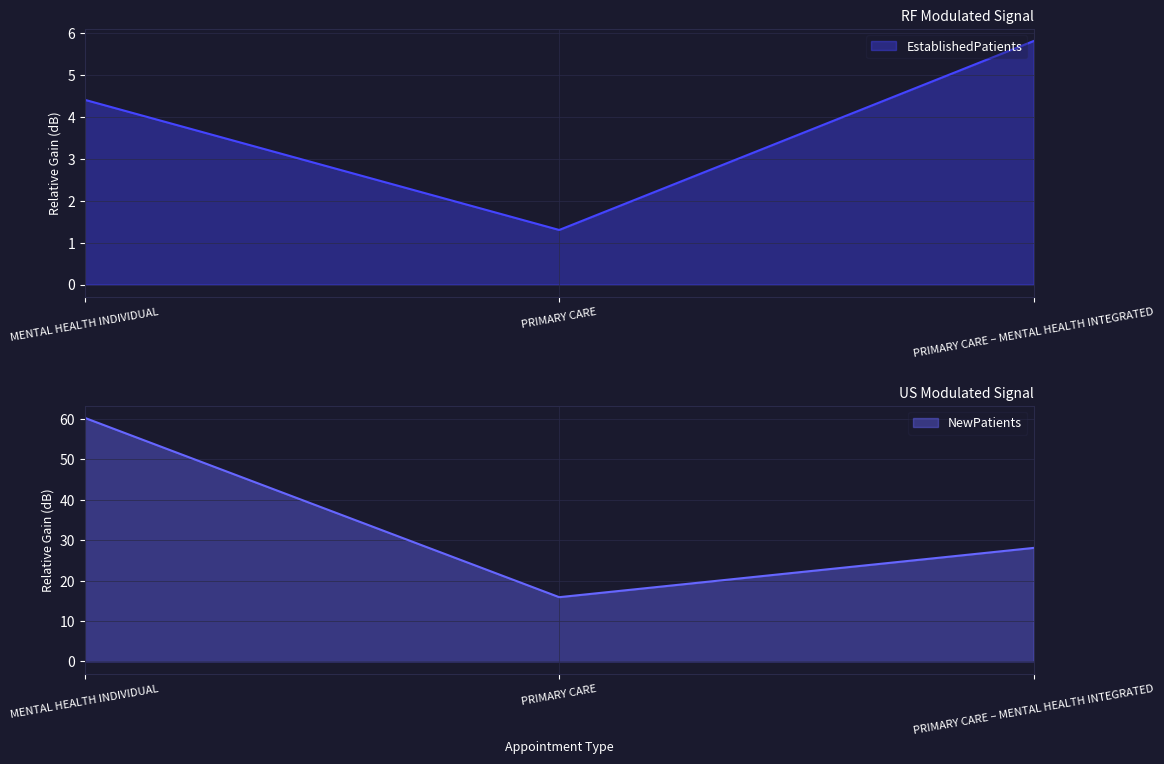

Rank the series at PRIMARY CARE from highest to lowest value.

NewPatients, EstablishedPatients